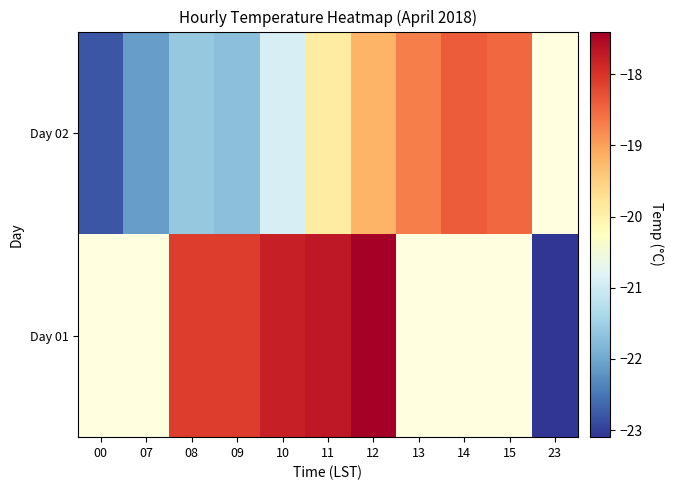

Between 00 and 15, which is larger?

15